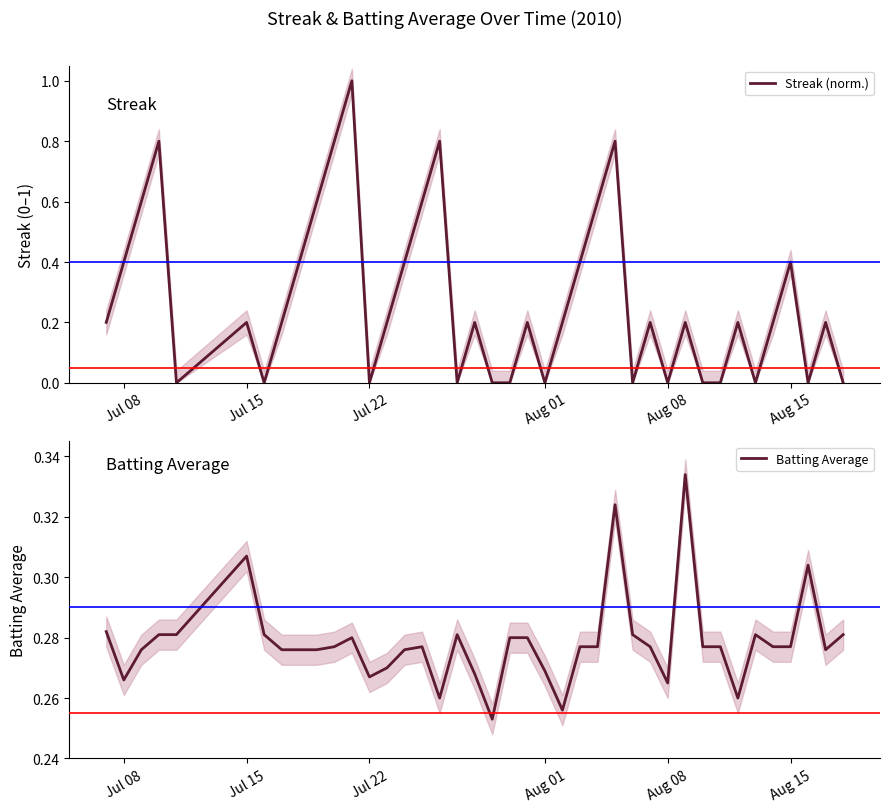

Is the value of Batting Average at 23 greater than the value of Streak (norm.) at Aug 08?

Yes